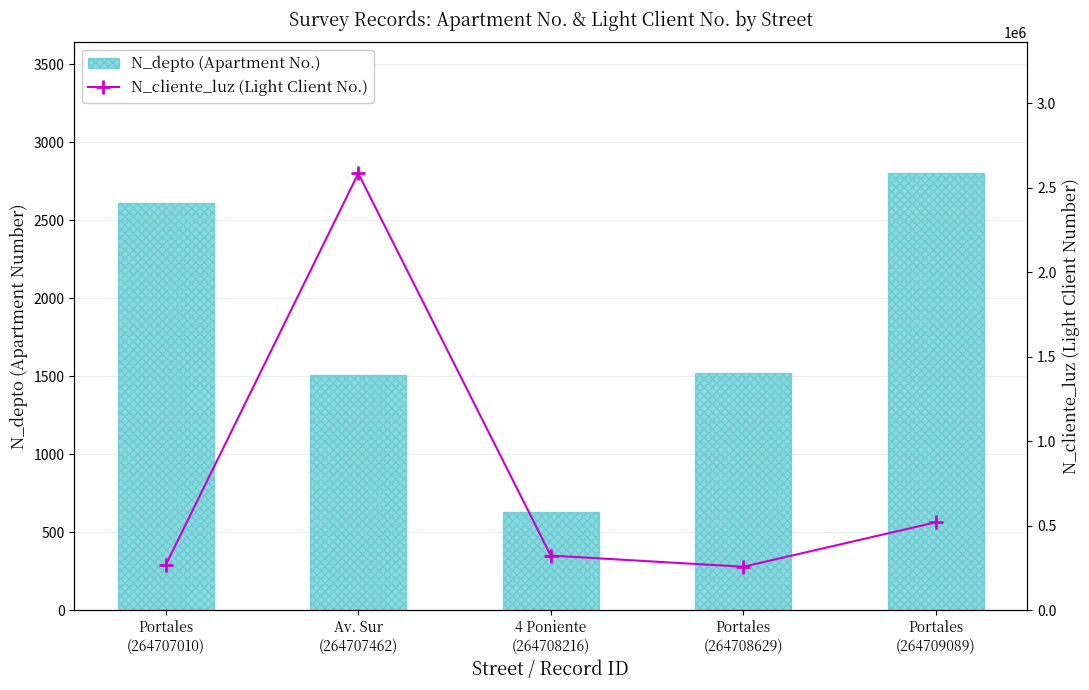

What is the spread (max minus min) of values at Portales
(264709089)?

518766